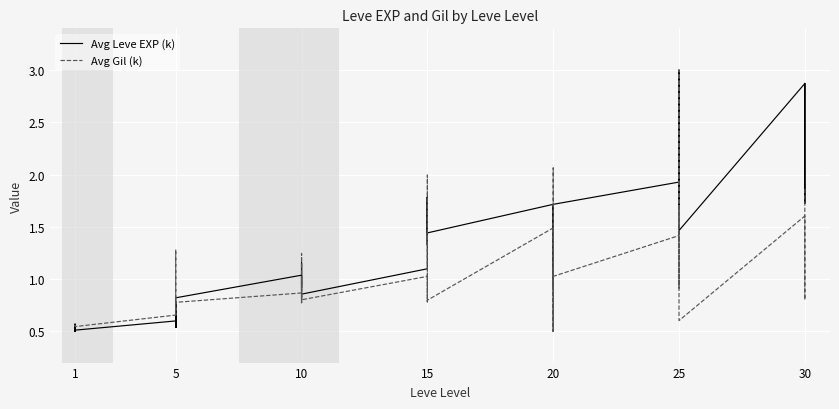

How many interior local peaks does the Avg Gil (k) series have?

13